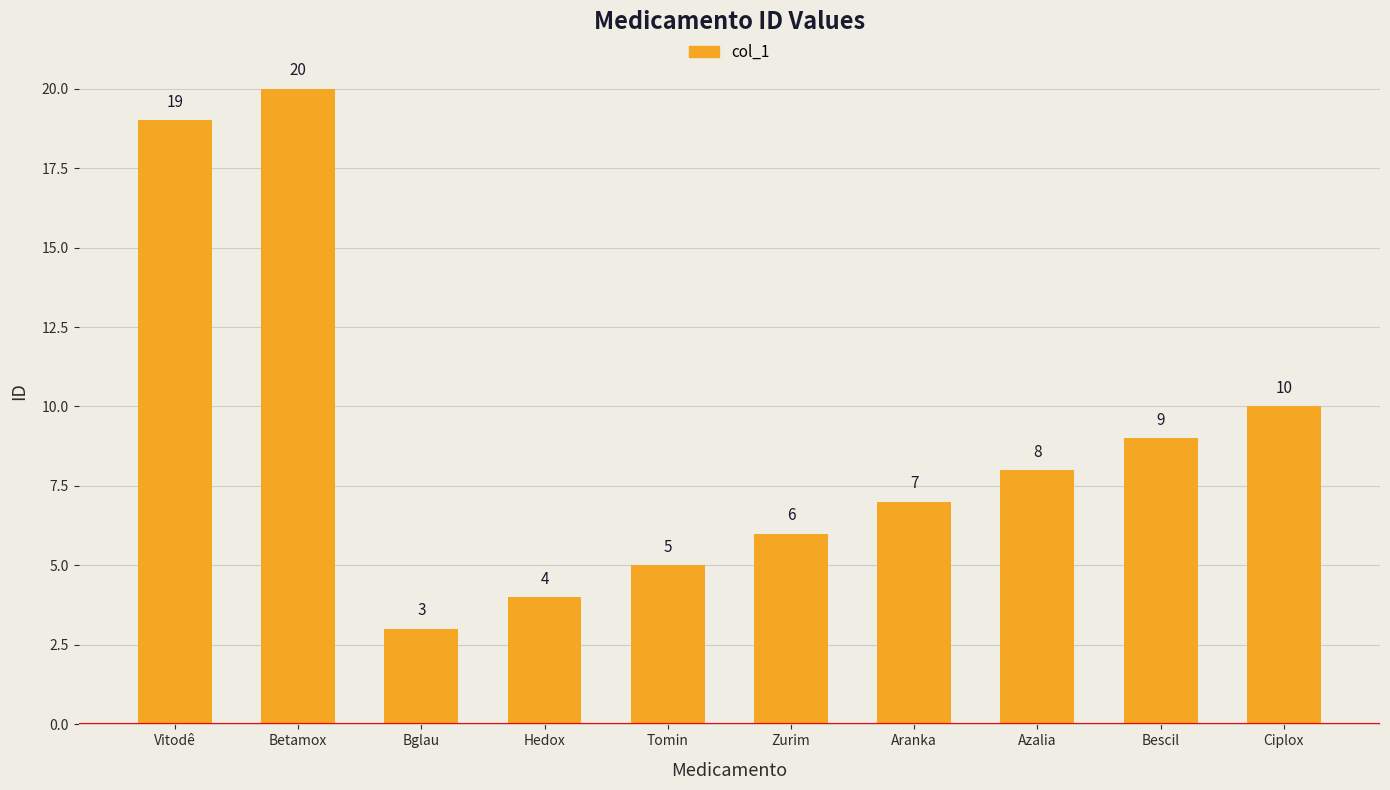

Reading right to left, what are all the values shown in this chart?

10	9	8	7	6	5	4	3	20	19